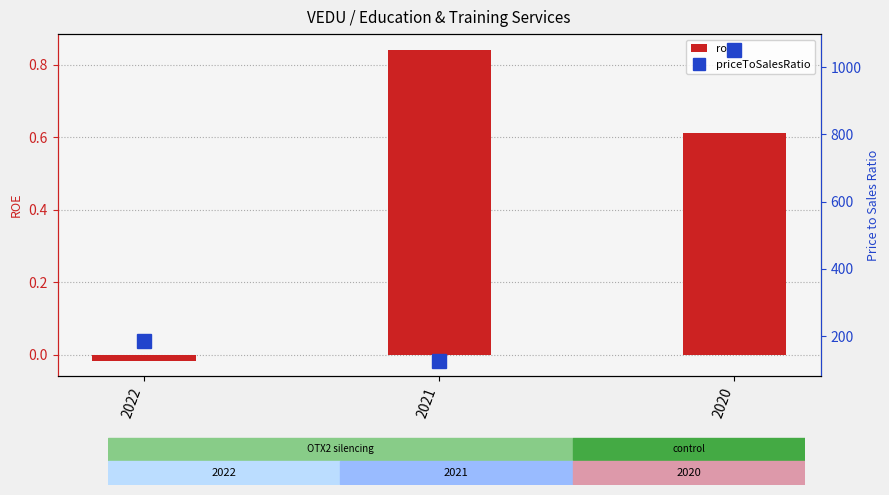

At 2021, list the series in order from smallest to largest.

roe, priceToSalesRatio